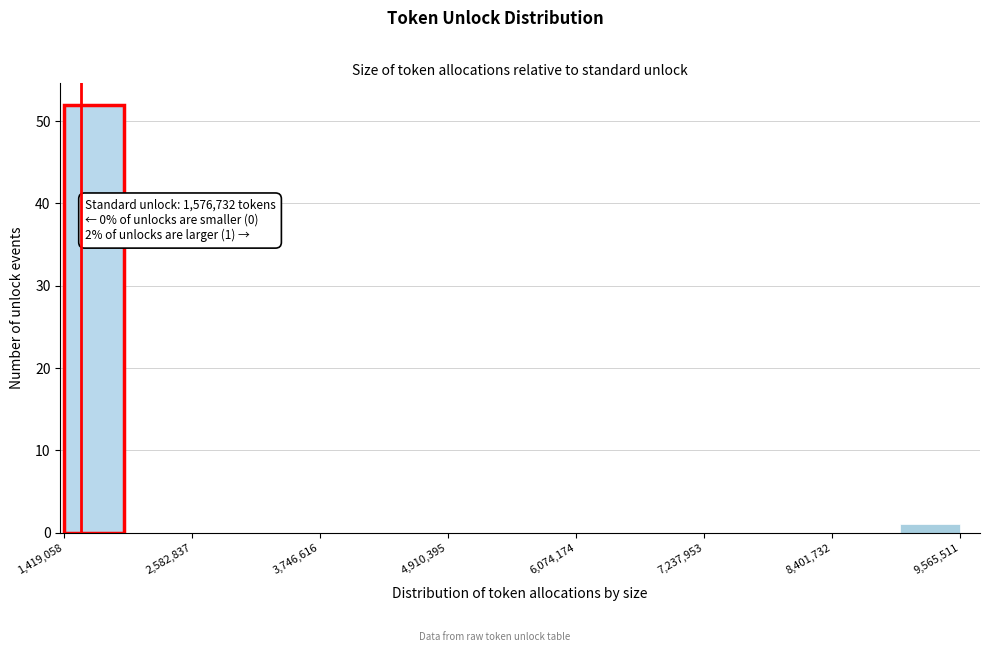

Read against the x-axis, roughly where is the centre of the tallest bar?

1600000